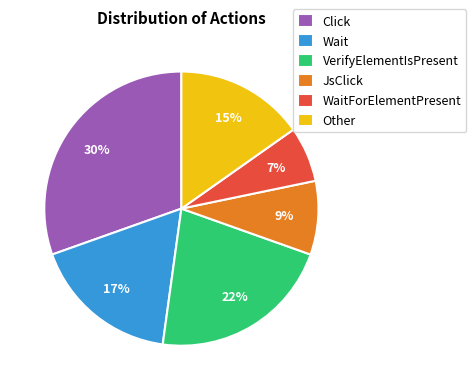

How many segments does this pie chart have?

6